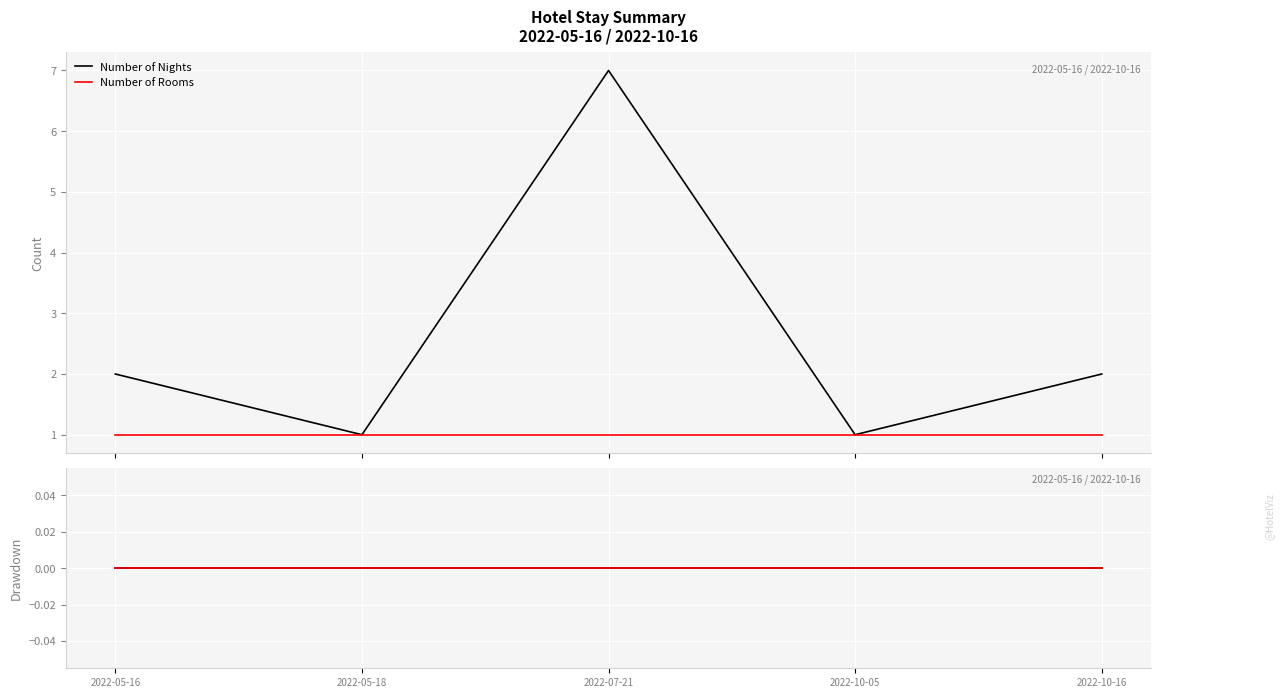

What is the maximum value shown in the chart?

7